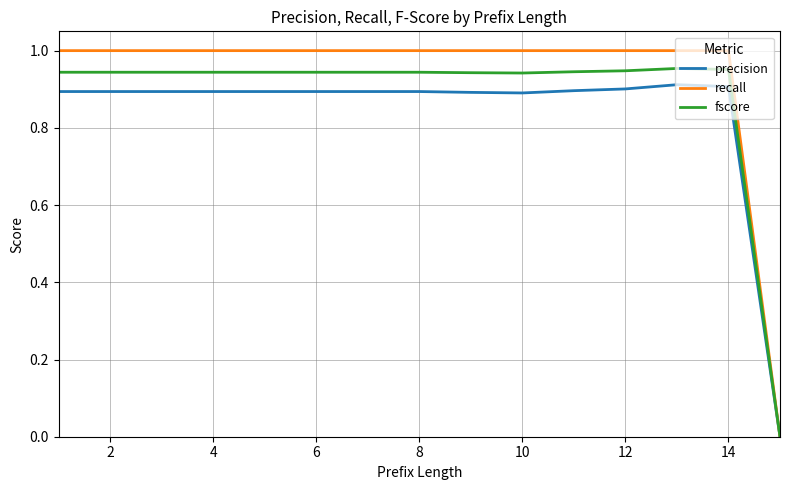

Which series has the largest total across all categories?

recall